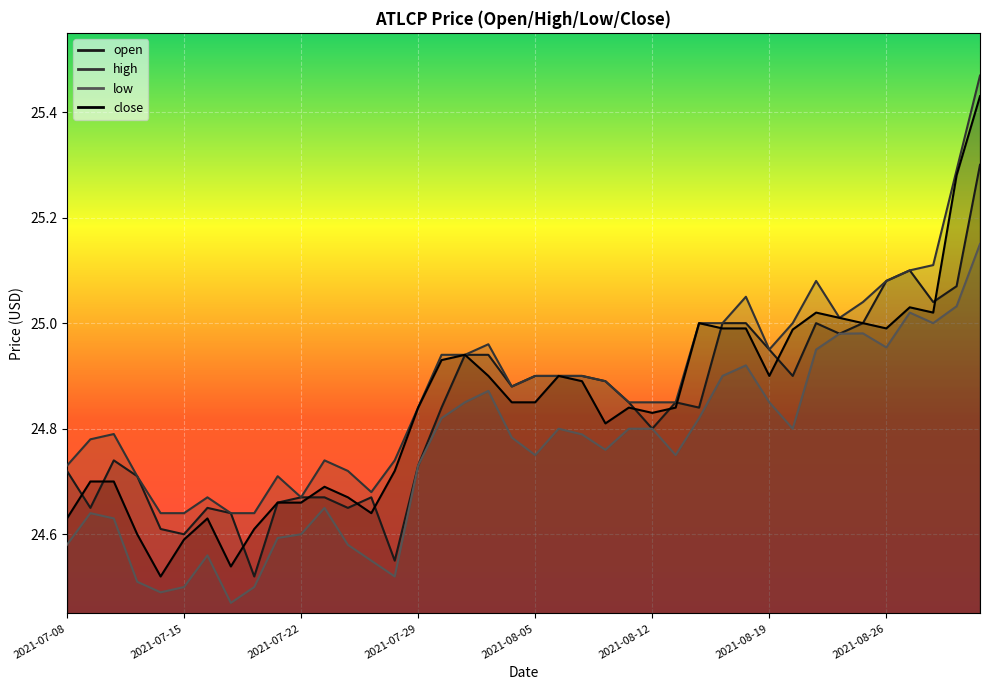

What is the total value across all series at 2021-08-09?

99.5